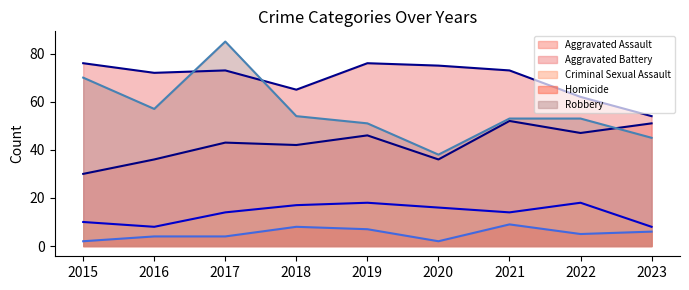

What is the spread (max minus min) of values at 2020?

73